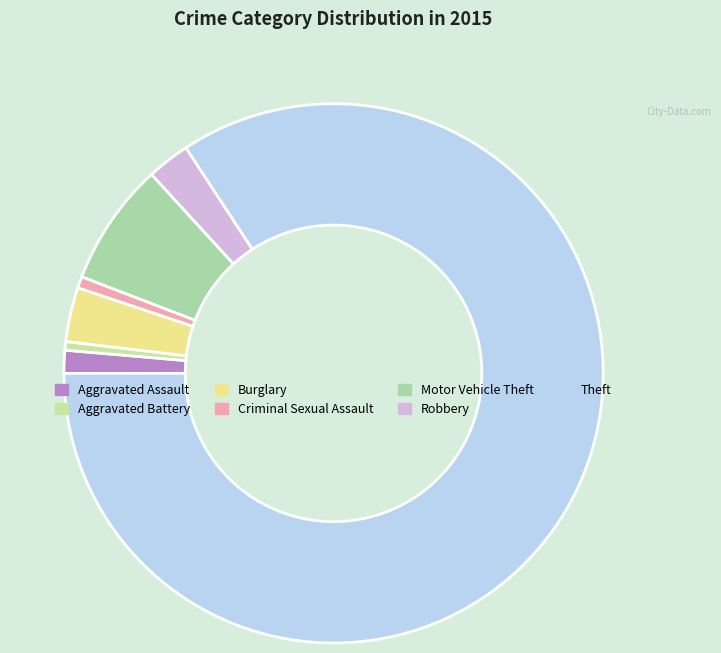

Count the number of slices in the pie.

7